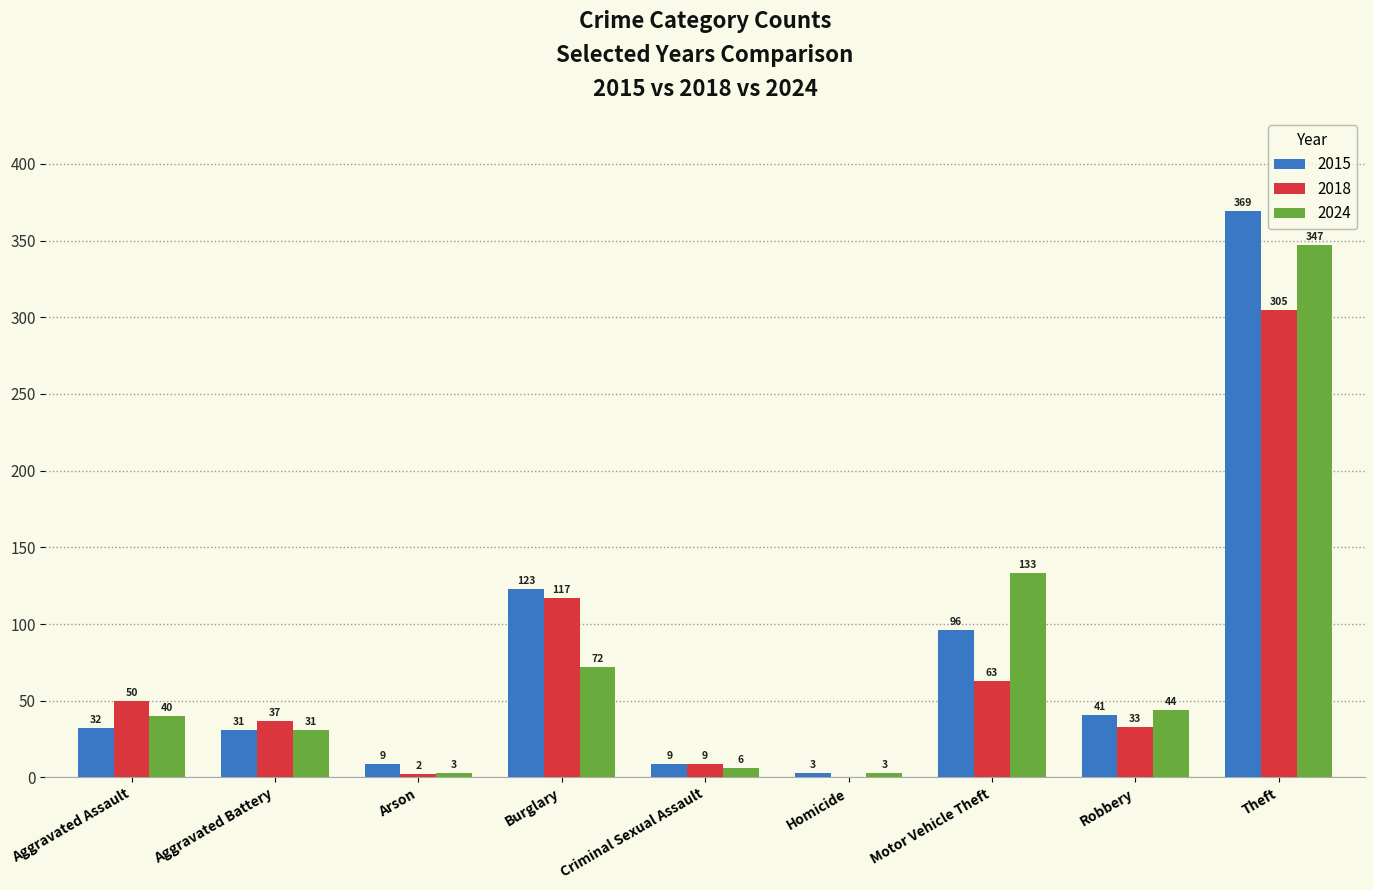

What is the spread (max minus min) of values at Arson?

7